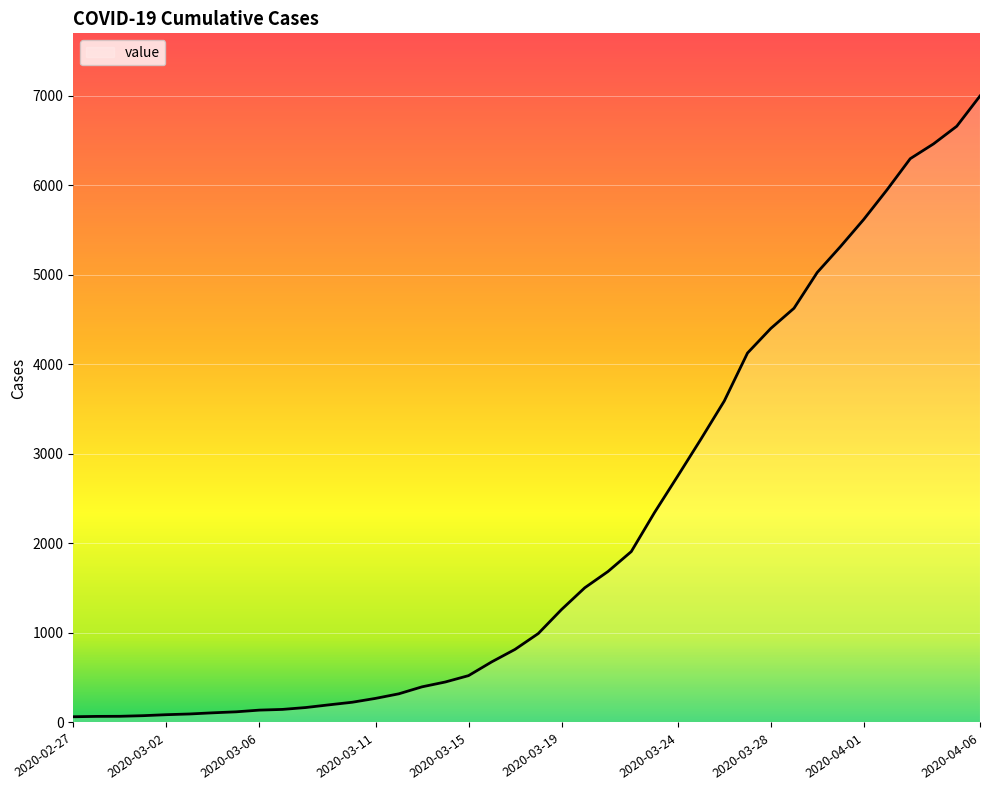

What is the maximum value shown in the chart?

6995